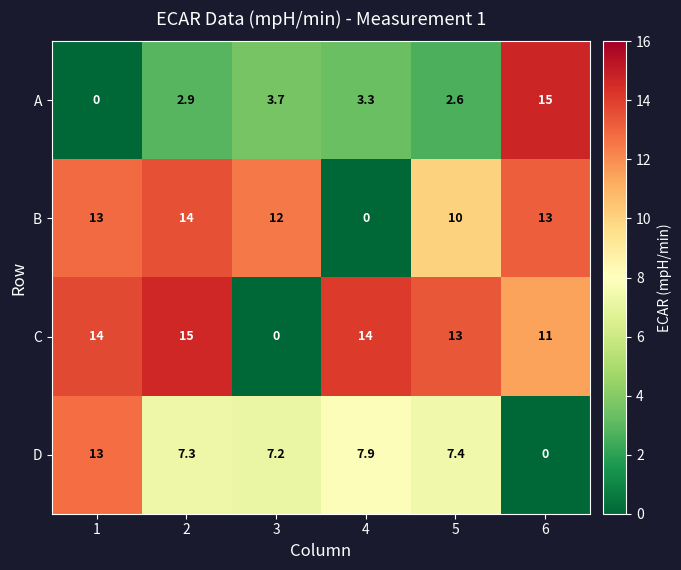

The value of D at 5 is 7.4. True or false?

True